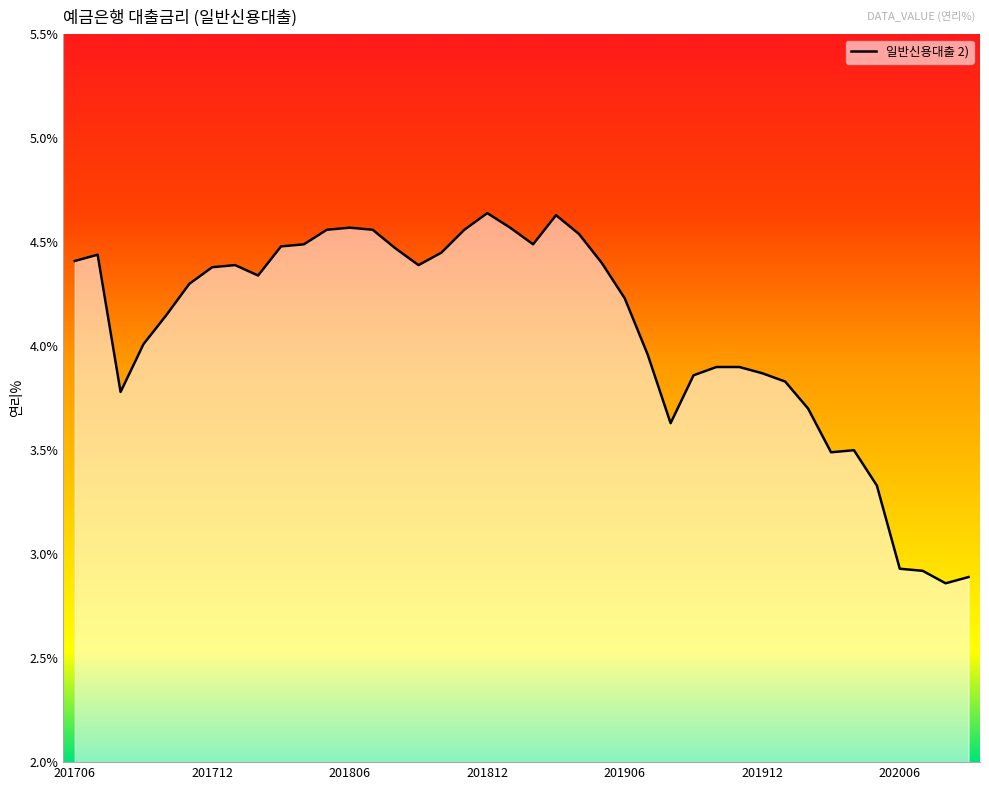

What is the difference between the maximum and minimum values?

1.8